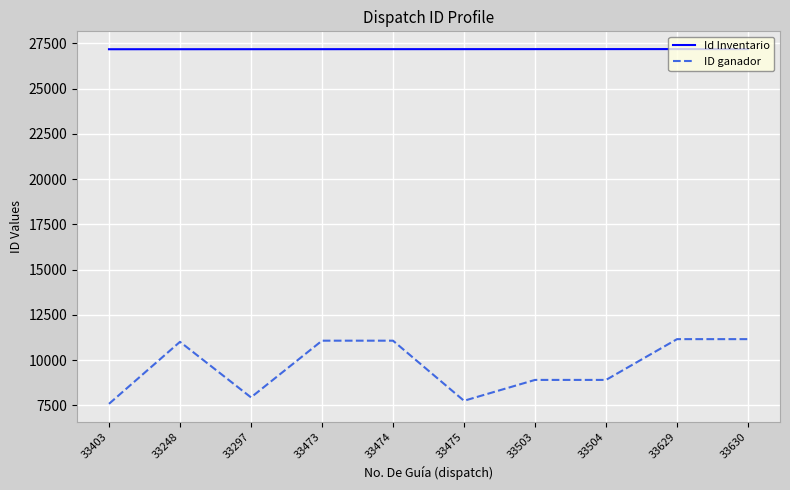

List the series in order of their peak value, lowest first.

ID ganador, Id Inventario